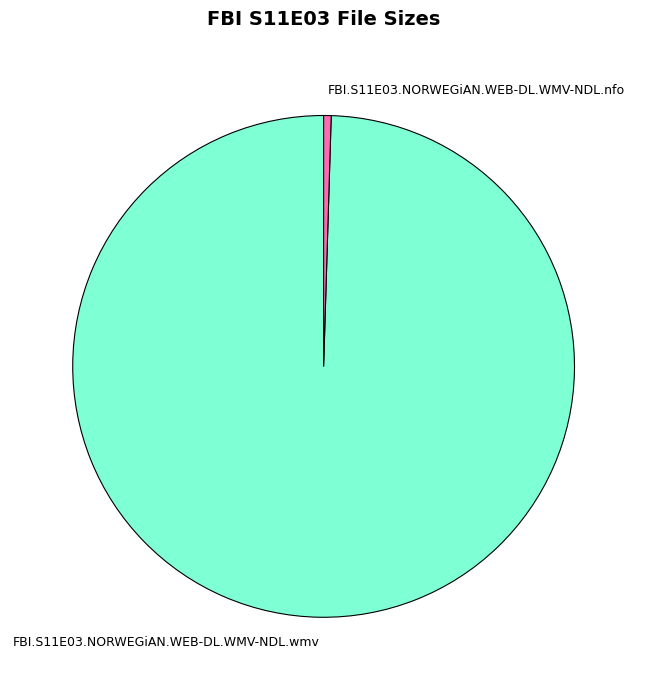

How many segments does this pie chart have?

2